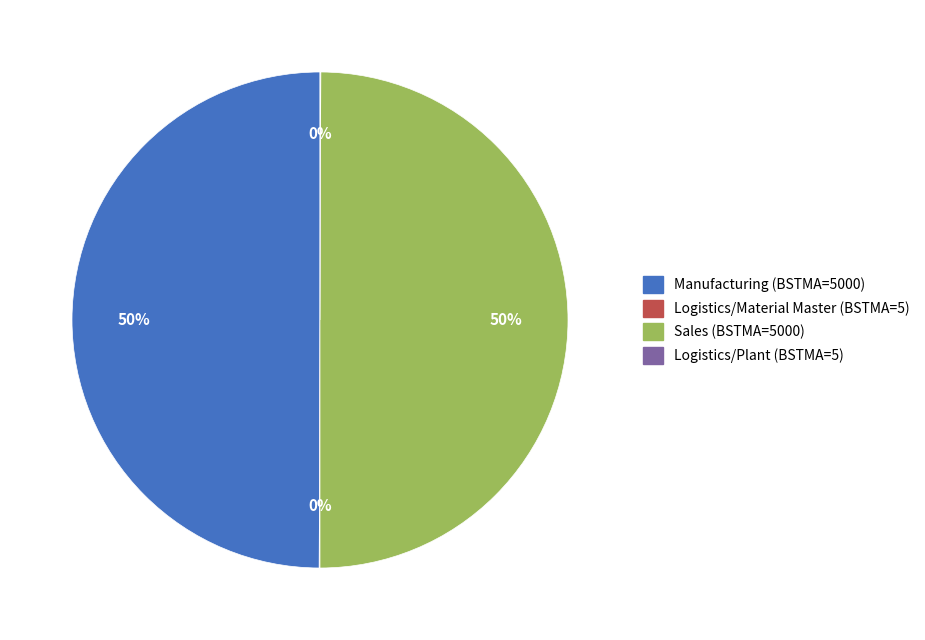

To the nearest percent, what is the difference between the largest and smallest slice percentages?

50%